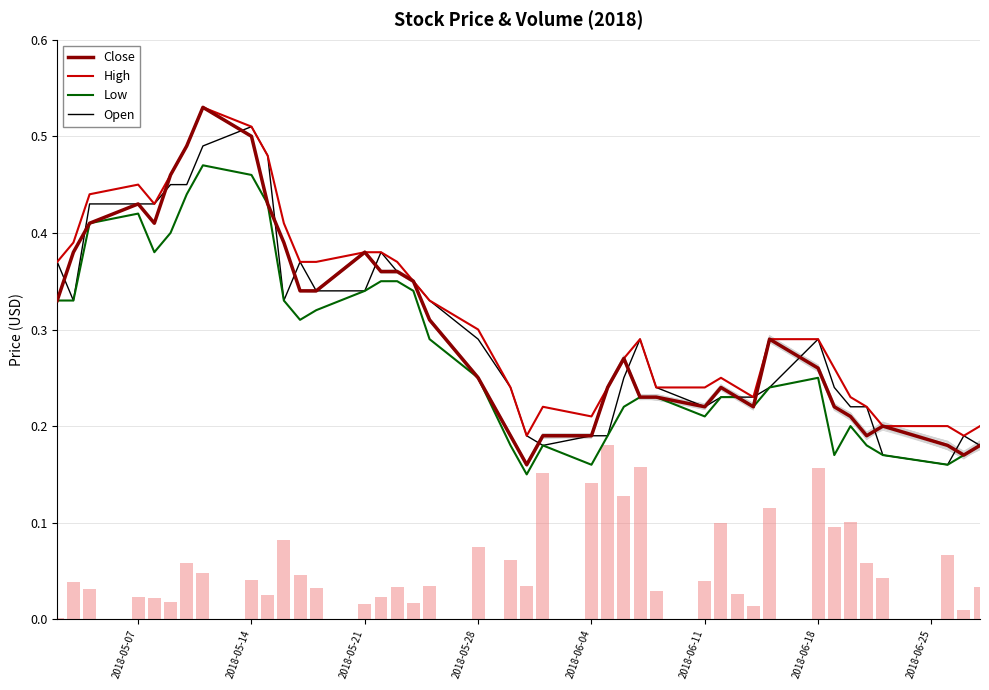

What is the sum of all High values?

12.8